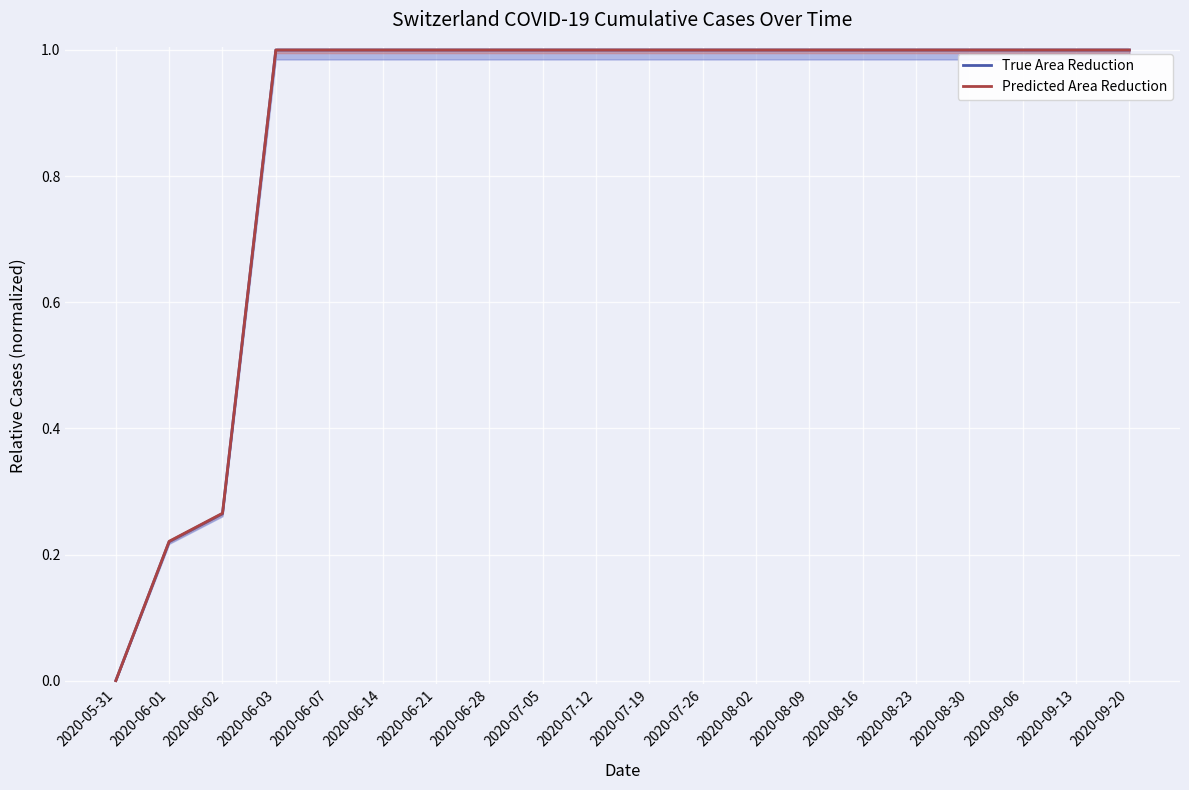

The Predicted Area Reduction series shows 1.4 at 2020-07-12. True or false?

False